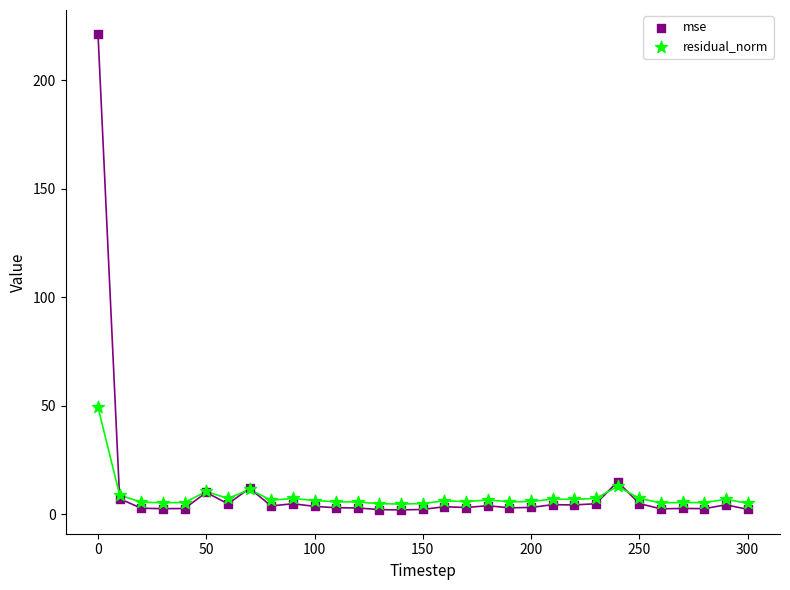

In the mse series, what Y value is closest to 111?

15.1